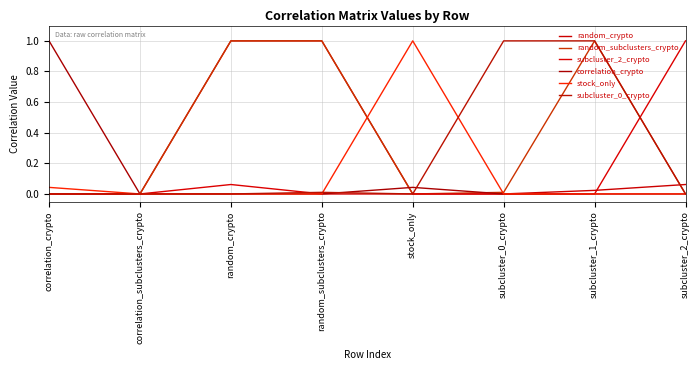

Does the chart have visible grid lines?

Yes